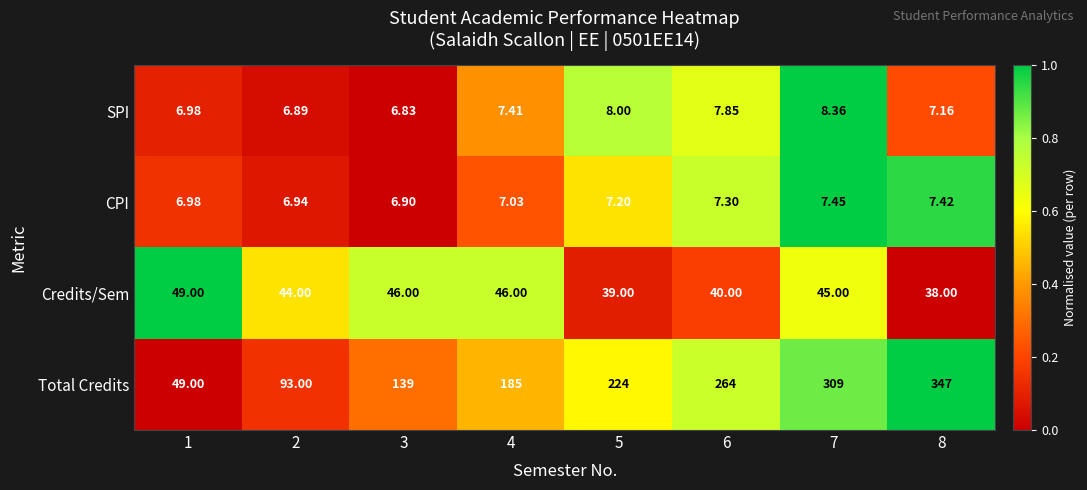

How many data points does each series have?

8